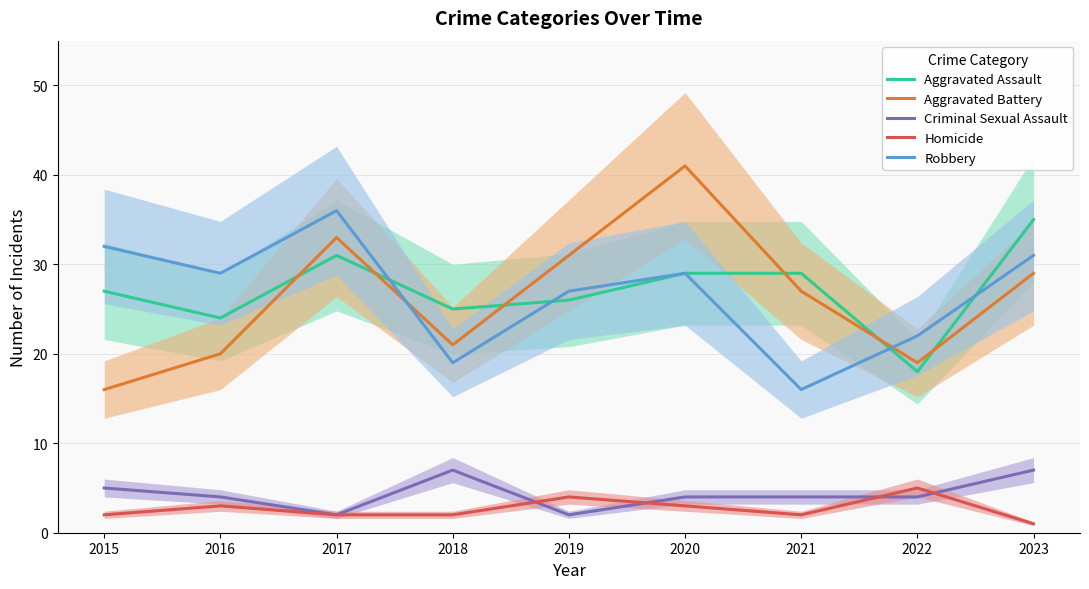

Reading left to right, what are all the values shown in this chart?

Aggravated Assault: 2015=27	2016=24	2017=31	2018=25	2019=26	2020=29	2021=29	2022=18	2023=35
Aggravated Battery: 2015=16	2016=20	2017=33	2018=21	2019=31	2020=41	2021=27	2022=19	2023=29
Criminal Sexual Assault: 2015=5	2016=4	2017=2	2018=7	2019=2	2020=4	2021=4	2022=4	2023=7
Homicide: 2015=2	2016=3	2017=2	2018=2	2019=4	2020=3	2021=2	2022=5	2023=1
Robbery: 2015=32	2016=29	2017=36	2018=19	2019=27	2020=29	2021=16	2022=22	2023=31